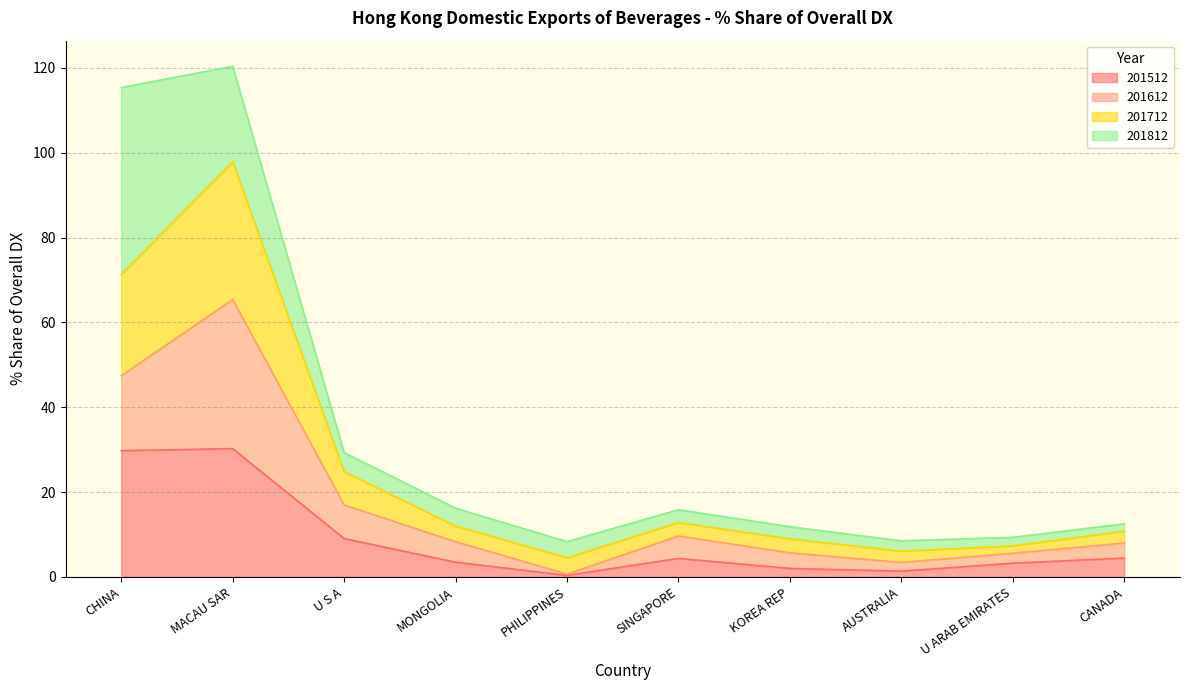

What is the maximum value for 201512?

30.3